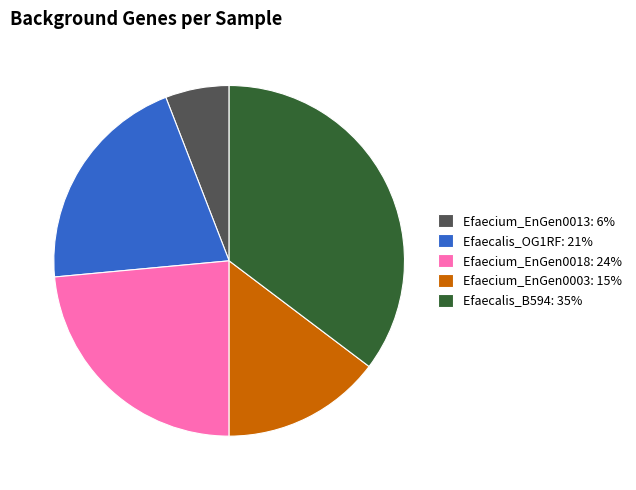

Does Efaecalis_B594: 35% account for over 50% of the chart?

No